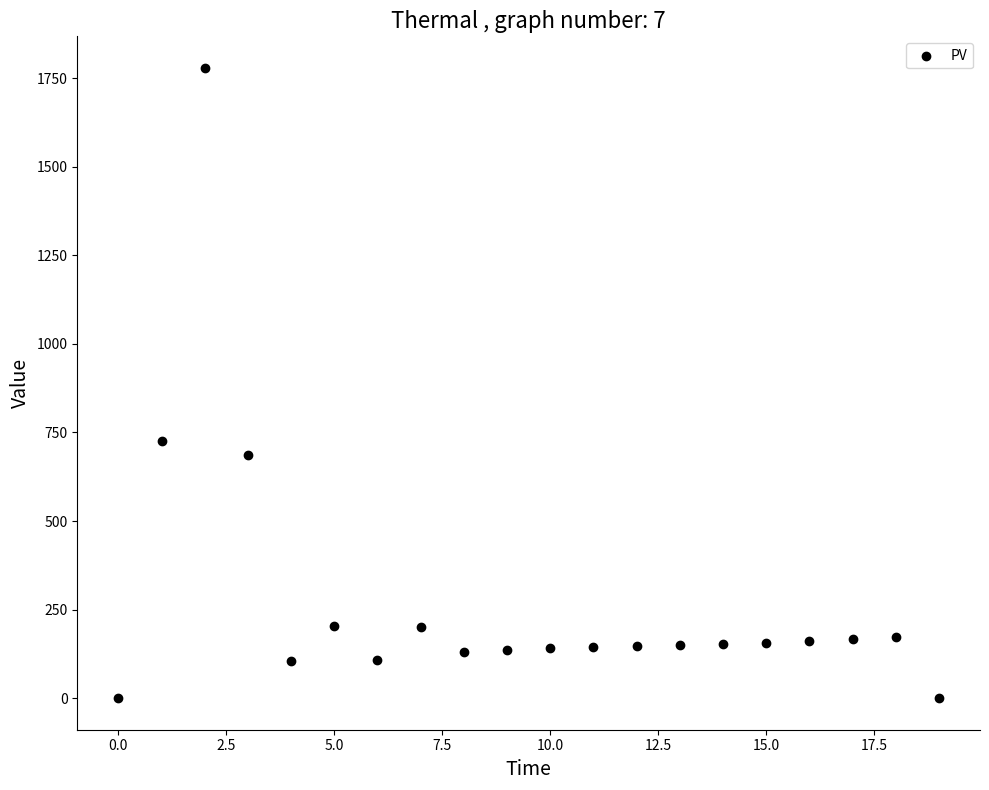

What Y value in the scatter plot is closest to 889?

725